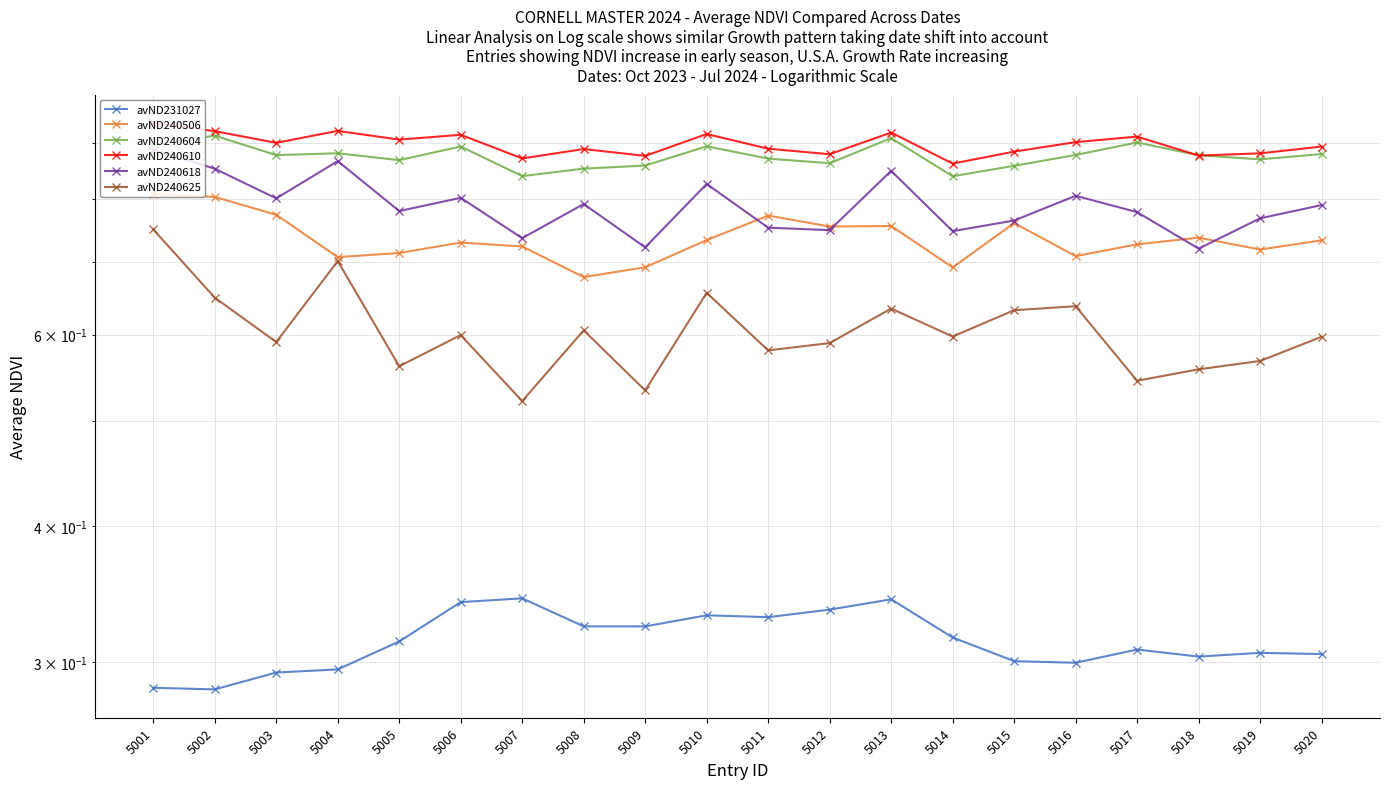

What is the lowest value of the avND240610 series?

0.9